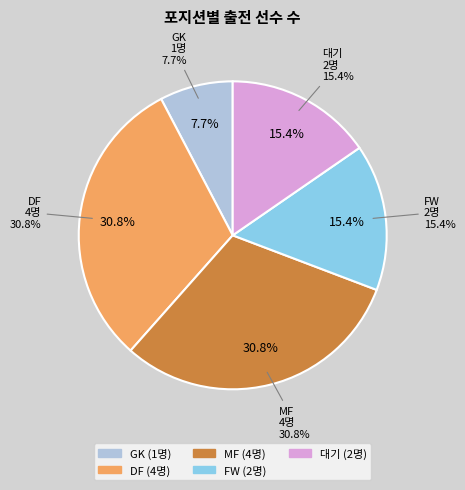

Does any single category account for the majority?

No